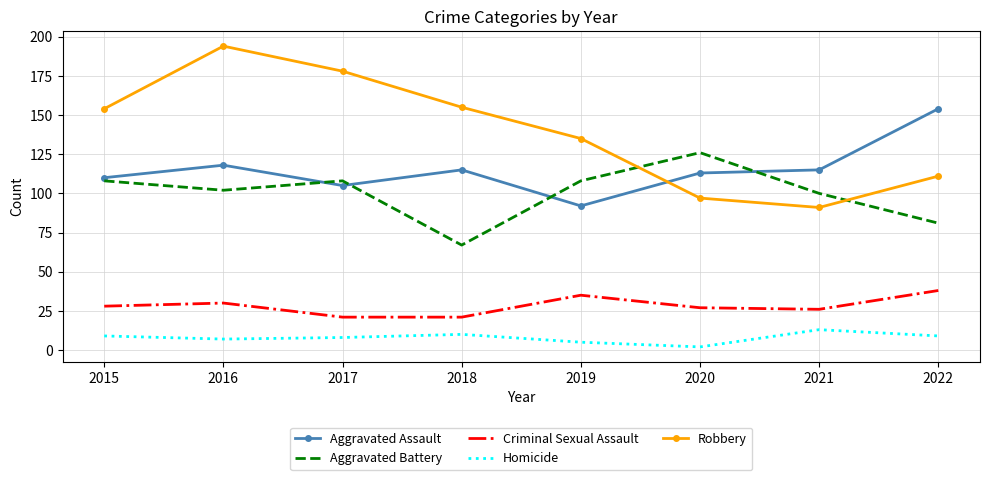

How many interior local valleys does the Homicide series have?

2